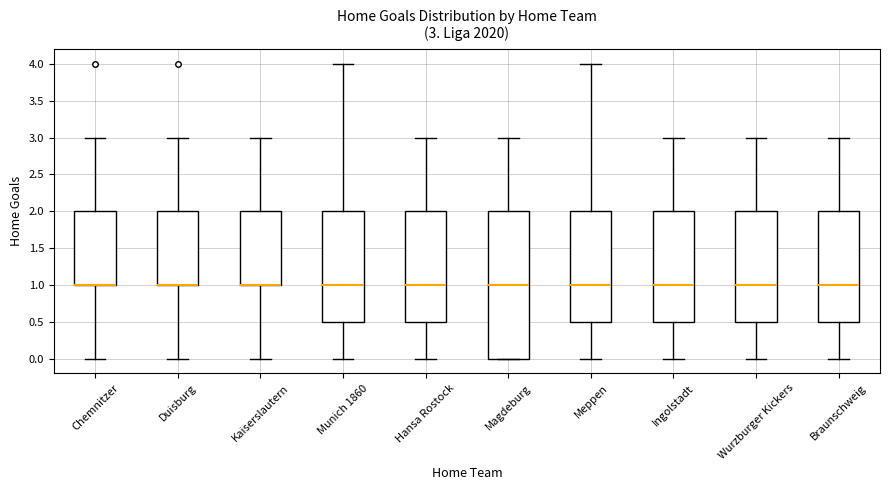

Comparing the boxes themselves (not the whiskers), which one is the tallest?

Magdeburg